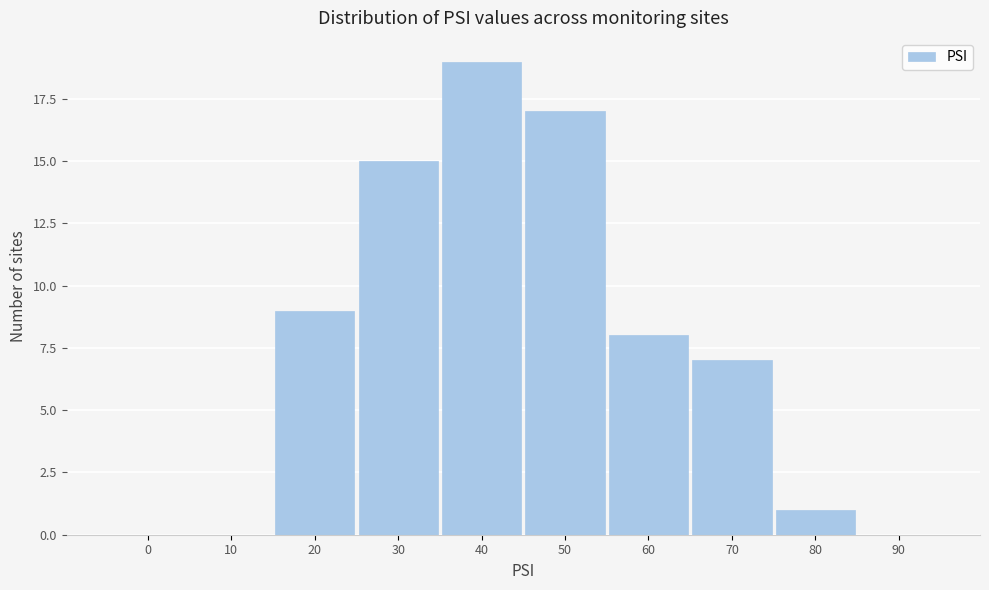

Reading right to left, transcribe all the data shown in this chart.

90=0	80=1	70=7	60=8	50=17	40=19	30=15	20=9	10=0	0=0